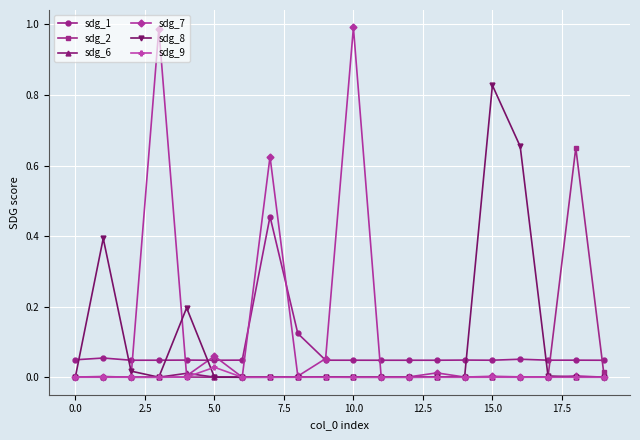

True or false: sdg_8 and sdg_1 intersect in this chart.

True